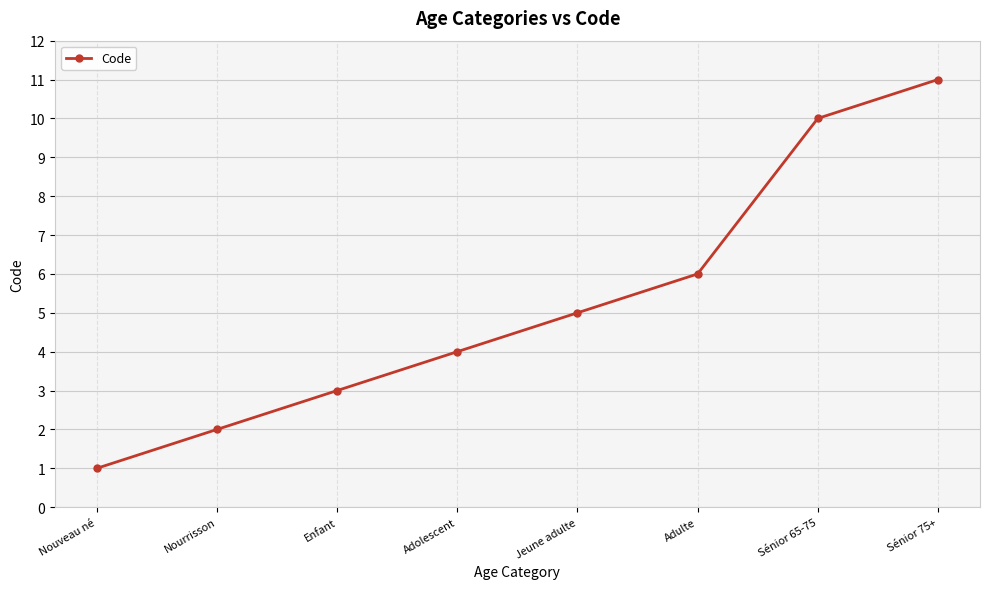

Is it true that the value at Adolescent is 1?

False